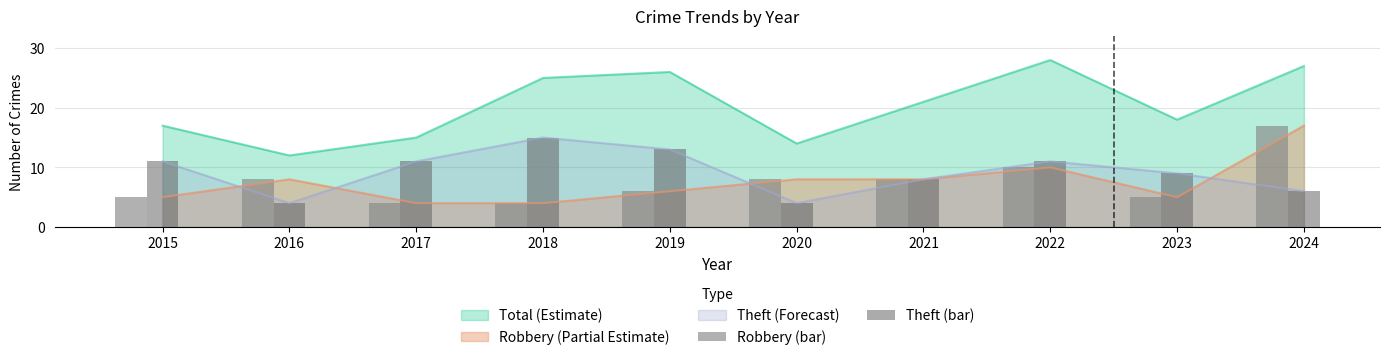

True or false: Robbery (Partial Estimate) has a value of 14 at 2022.

False